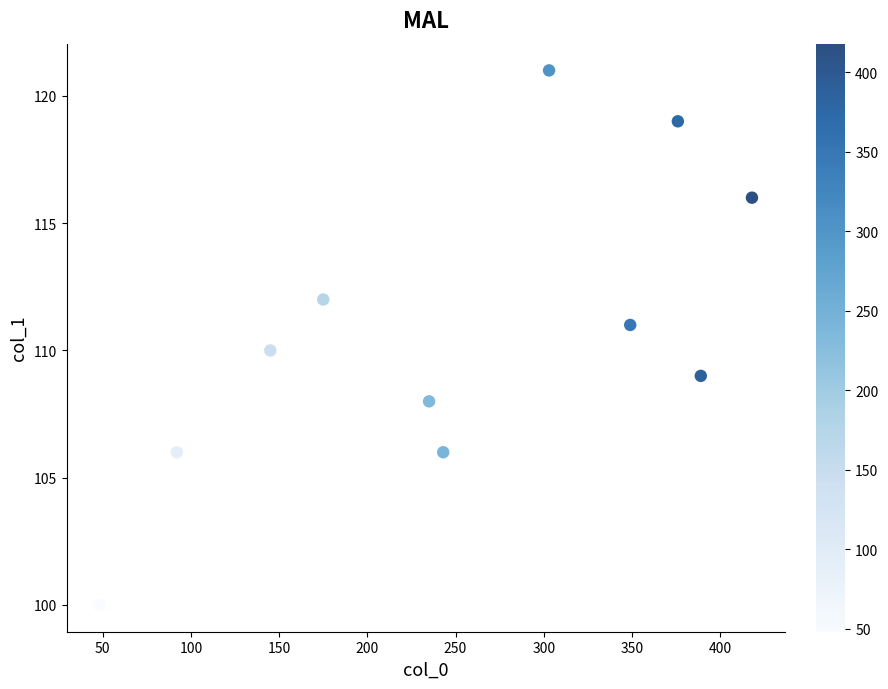

What is the average X value?

252